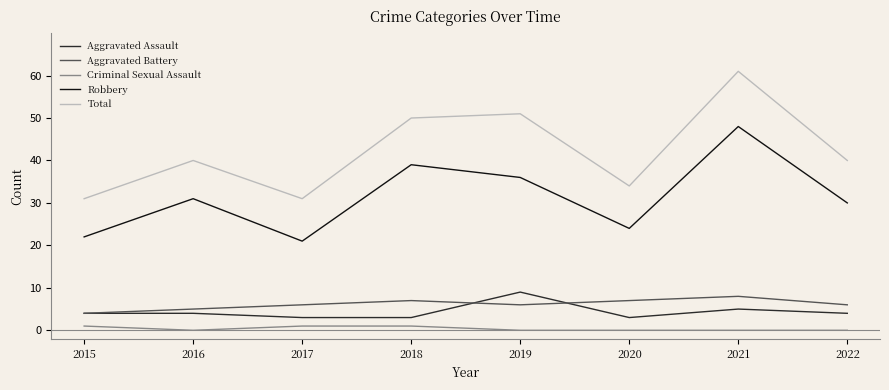

Between 2015 and 2021, which series saw the biggest shift?

Total